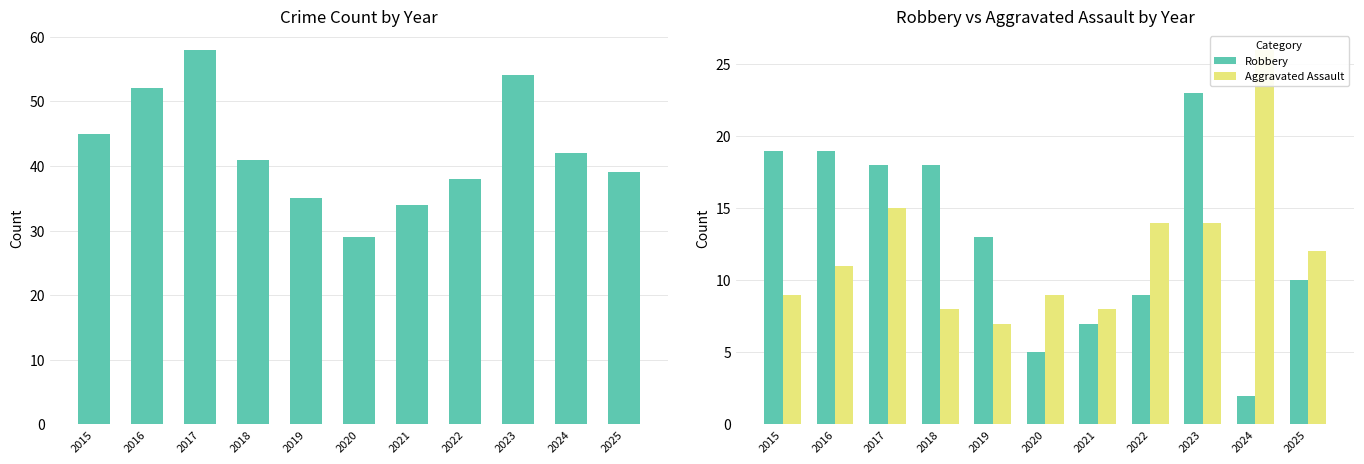

The value of Total at 2015 is 45. True or false?

True